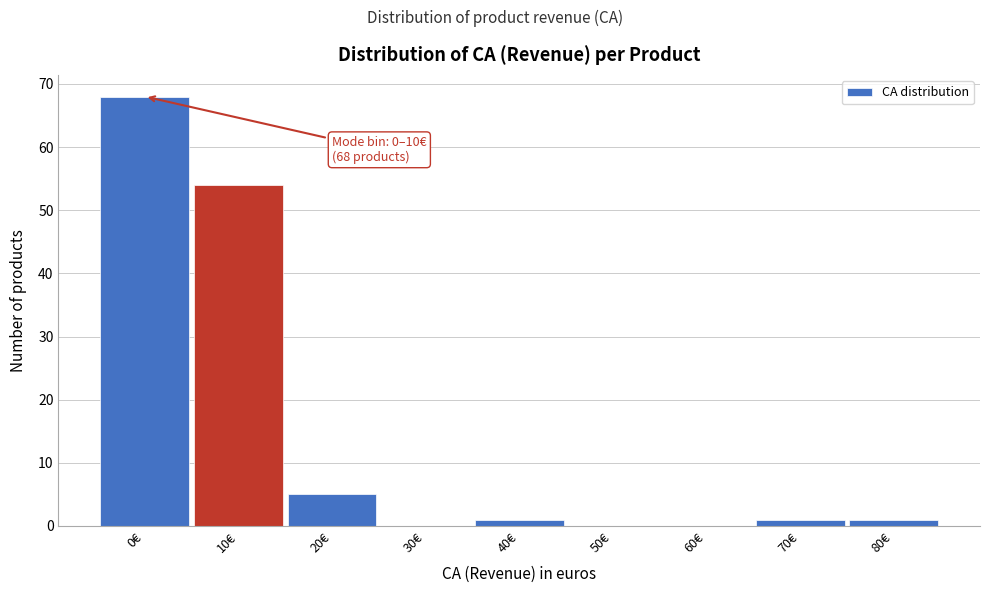

Reading left to right, transcribe all the data shown in this chart.

0€=68	10€=54	20€=5	30€=0	40€=1	50€=0	60€=0	70€=1	80€=1